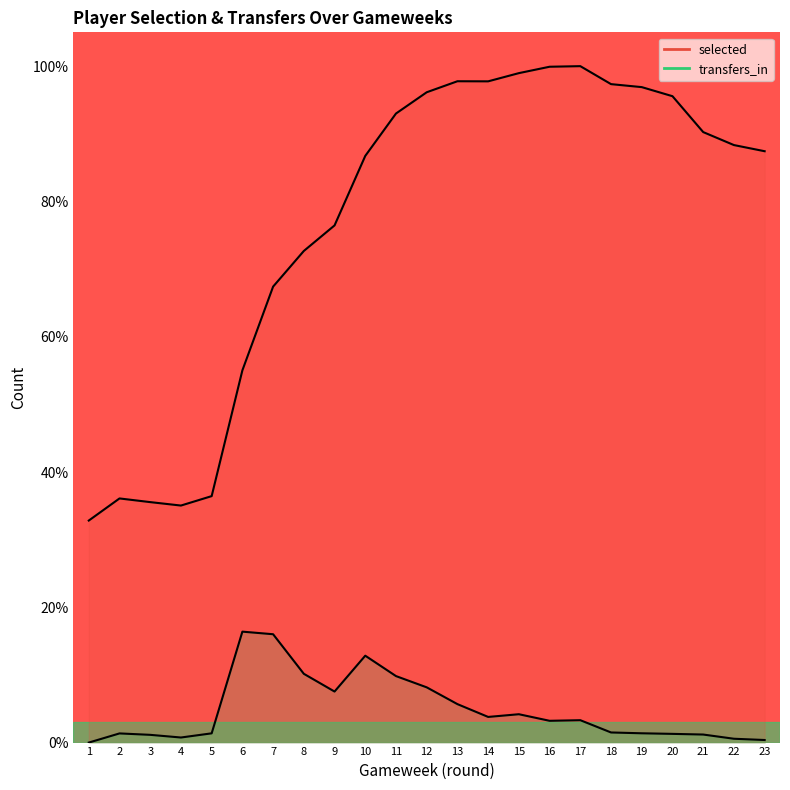

Which series has the largest range (max minus min)?

selected